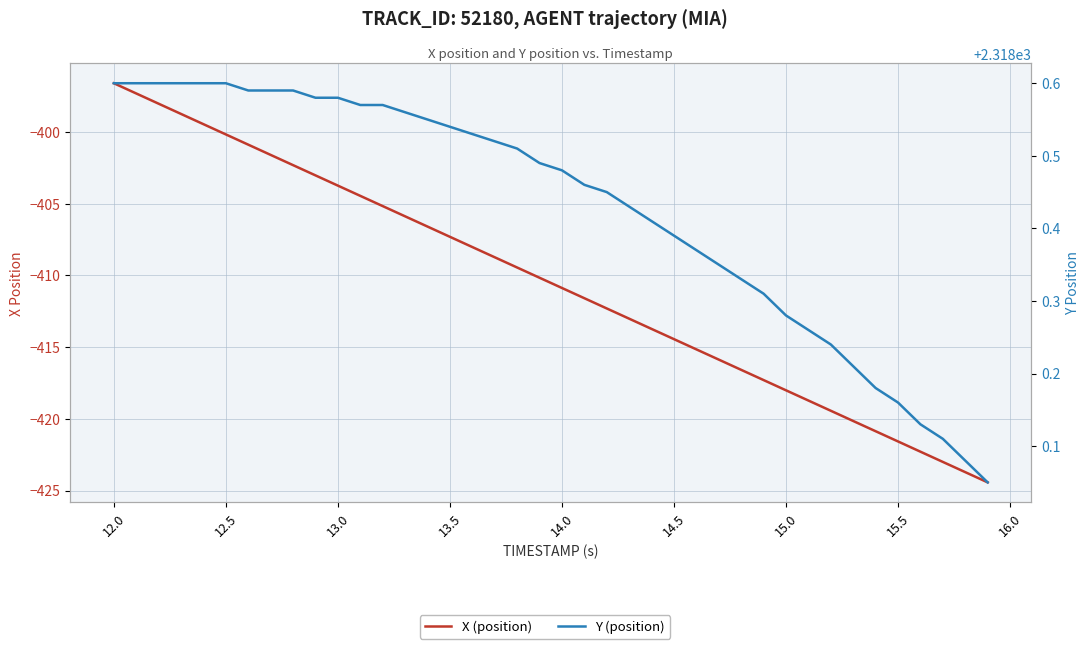

Rank the series at 15.0 from highest to lowest value.

Y (position), X (position)